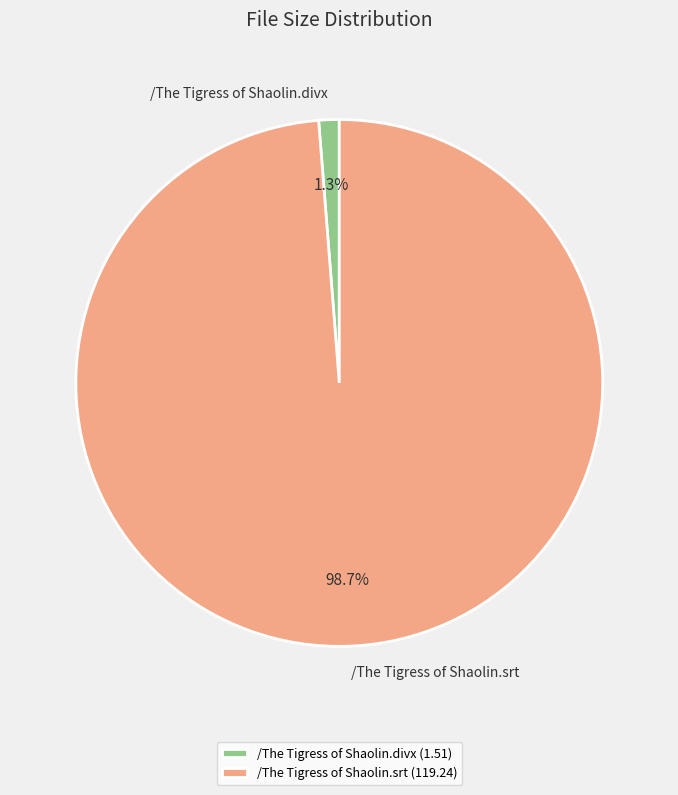

How many segments does this pie chart have?

2